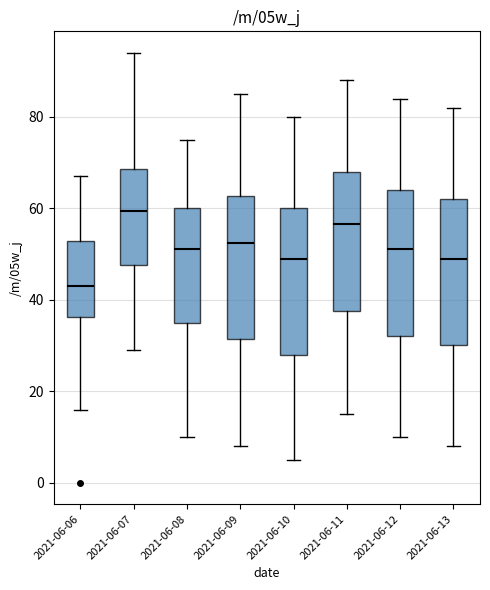

Reading left to right, read every box against the y-axis: the position of its median line, the range the box covers, and the ends of its whiskers. The values are not printed on the chart, so give them approximately, as read against the axis.

2021-06-06: median 44, box 36 to 52, whiskers 16 to 68
2021-06-07: median 60, box 48 to 68, whiskers 30 to 94
2021-06-08: median 52, box 36 to 60, whiskers 10 to 76
2021-06-09: median 52, box 32 to 62, whiskers 8 to 86
2021-06-10: median 50, box 28 to 60, whiskers 6 to 80
2021-06-11: median 56, box 38 to 68, whiskers 16 to 88
2021-06-12: median 52, box 32 to 64, whiskers 10 to 84
2021-06-13: median 50, box 30 to 62, whiskers 8 to 82